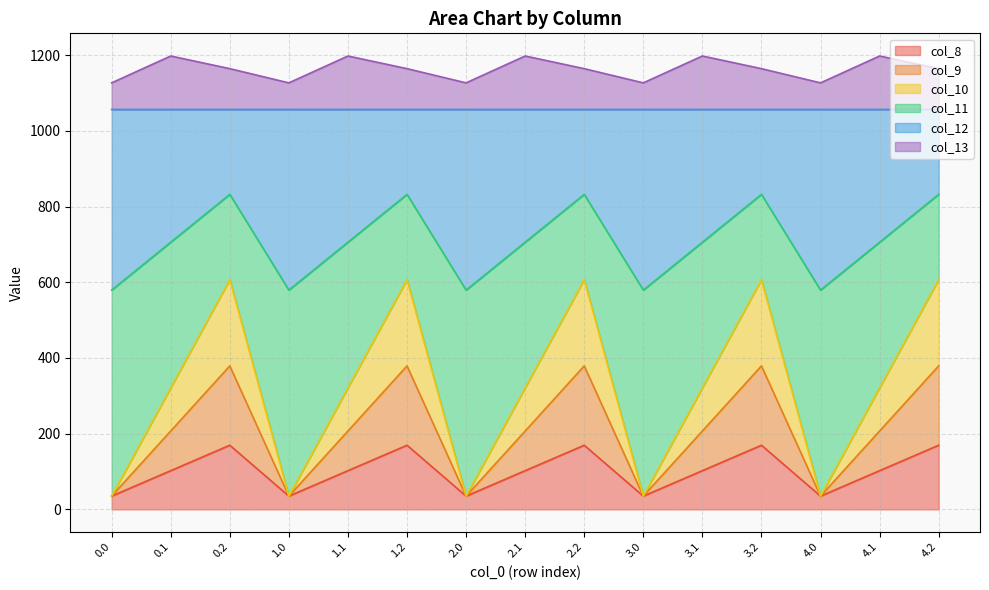

True or false: col_8 and col_10 cross at least once.

False